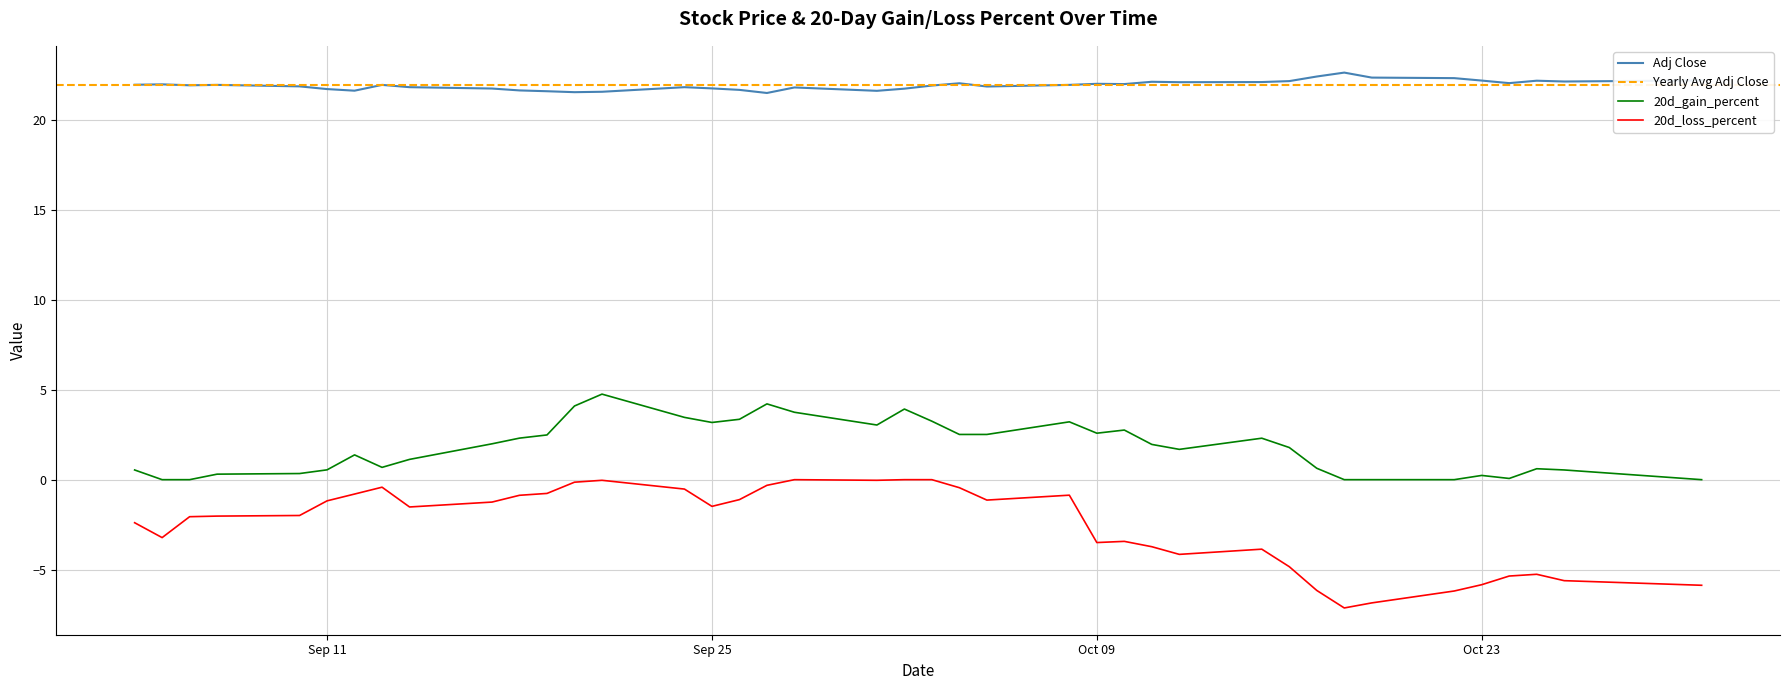

Is it true that 20d_gain_percent equals 2.9 at 2012-10-16?

False